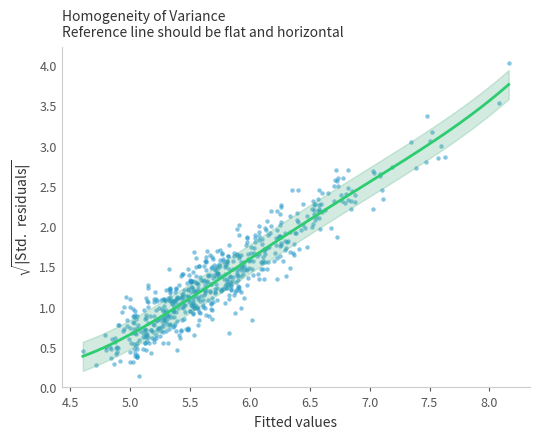

What is the range of X values (max minus min)?

3.6